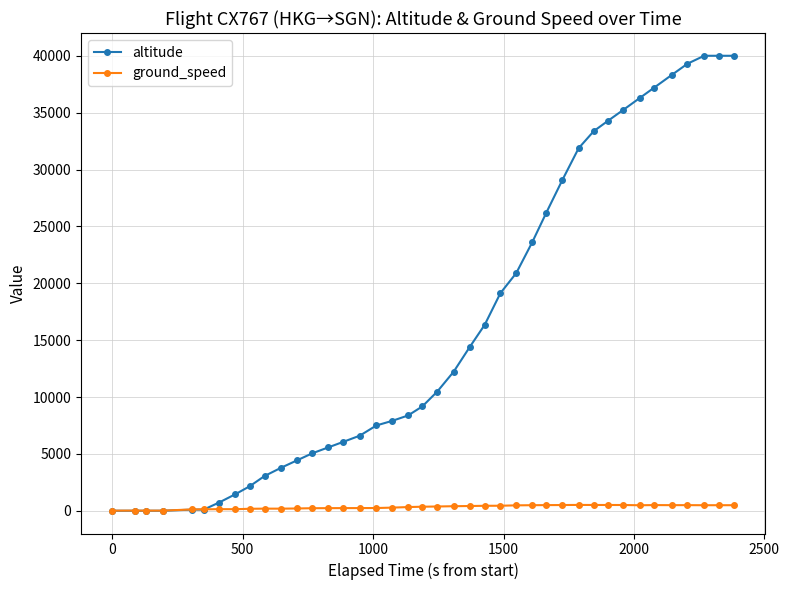

Which series has the widest spread of values?

altitude